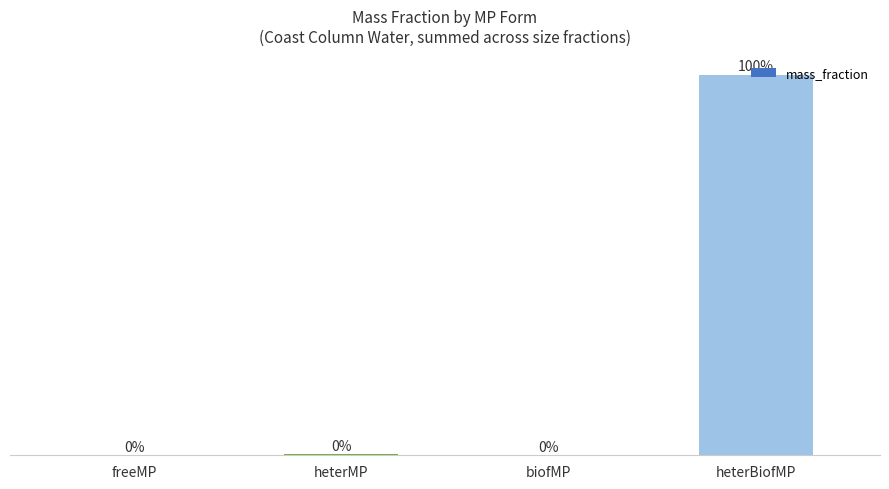

Which category has the highest value across all series?

heterBiofMP